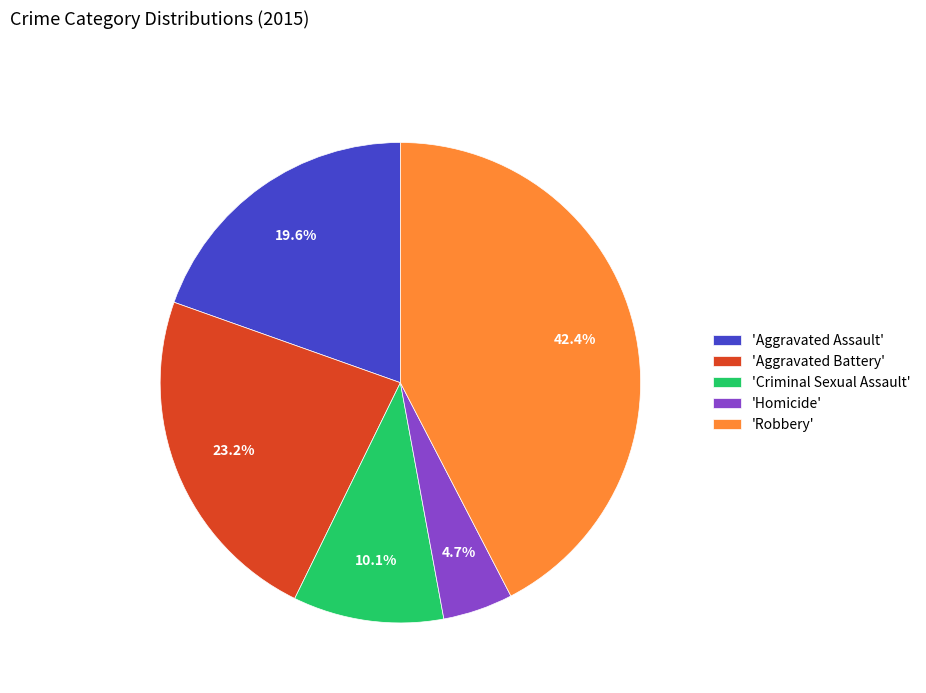

Approximately how many times larger is the value at 'Criminal Sexual Assault' compared to 'Aggravated Battery'?

0.4